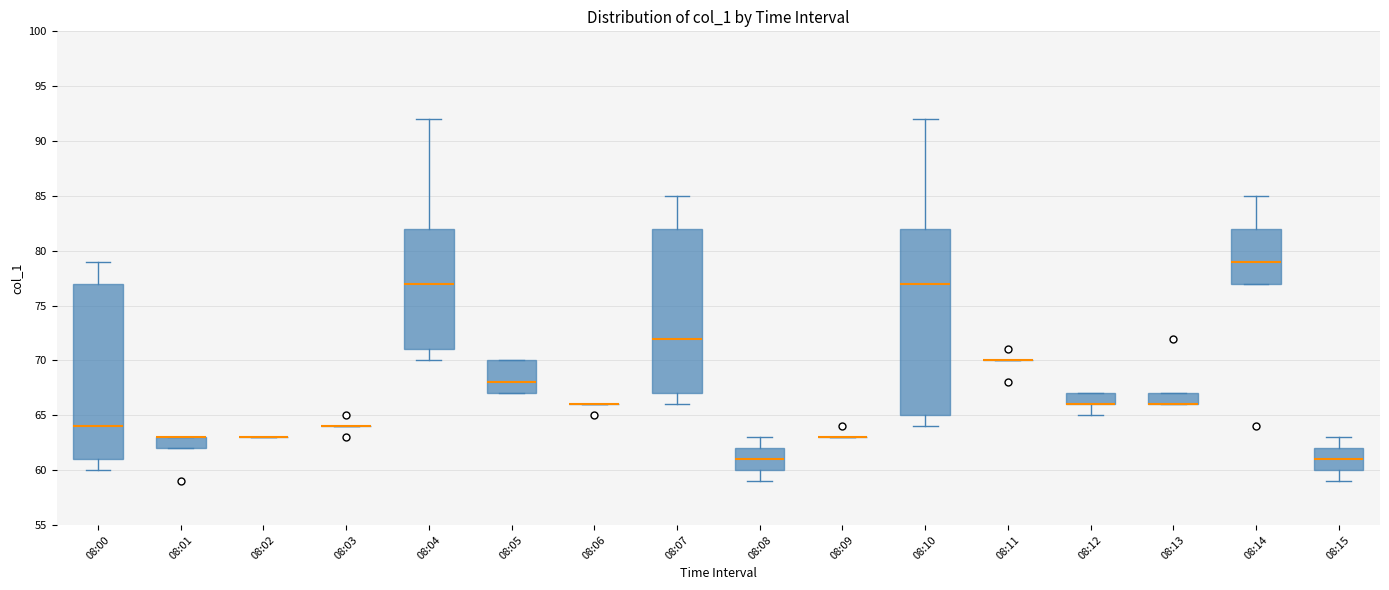

Reading left to right, read every box against the y-axis: the position of its median line, the range the box covers, and the ends of its whiskers. The values are not printed on the chart, so give them approximately, as read against the axis.

08:00: median 64, box 61 to 77, whiskers 60 to 79
08:01: median 63 (drawn on the box's upper edge), box 62 to 63, whiskers 62 to 63
08:02: box collapsed to a line at 63, whiskers 63 to 63
08:03: box collapsed to a line at 64, whiskers 64 to 64
08:04: median 77, box 71 to 82, whiskers 70 to 92
08:05: median 68, box 67 to 70, whiskers 67 to 70
08:06: box collapsed to a line at 66, whiskers 66 to 66
08:07: median 72, box 67 to 82, whiskers 66 to 85
08:08: median 61, box 60 to 62, whiskers 59 to 63
08:09: box collapsed to a line at 63, whiskers 63 to 63
08:10: median 77, box 65 to 82, whiskers 64 to 92
08:11: box collapsed to a line at 70, whiskers 70 to 70
08:12: median 66 (drawn on the box's lower edge), box 66 to 67, whiskers 65 to 67
08:13: median 66 (drawn on the box's lower edge), box 66 to 67, whiskers 66 to 67
08:14: median 79, box 77 to 82, whiskers 77 to 85
08:15: median 61, box 60 to 62, whiskers 59 to 63